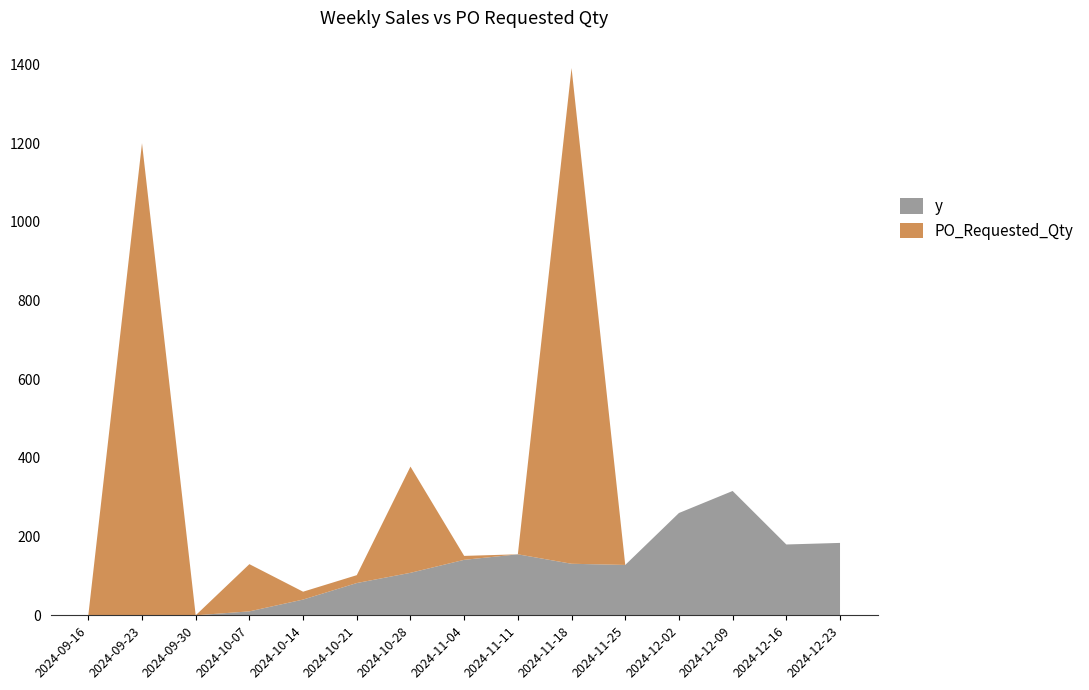

Reading left to right, list all the values displayed in this chart.

y: 0	0	0	10	40	82	108	141	155	131	128	260	316	180	184
PO_Requested_Qty: 0	1200	0	120	20	20	270	10	0	1260	0	0	0	0	0